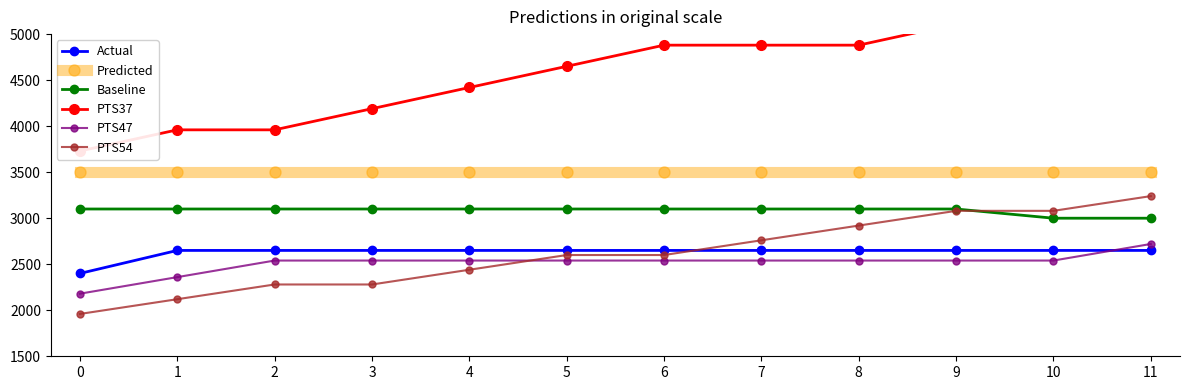

What is the smallest value displayed?

1960